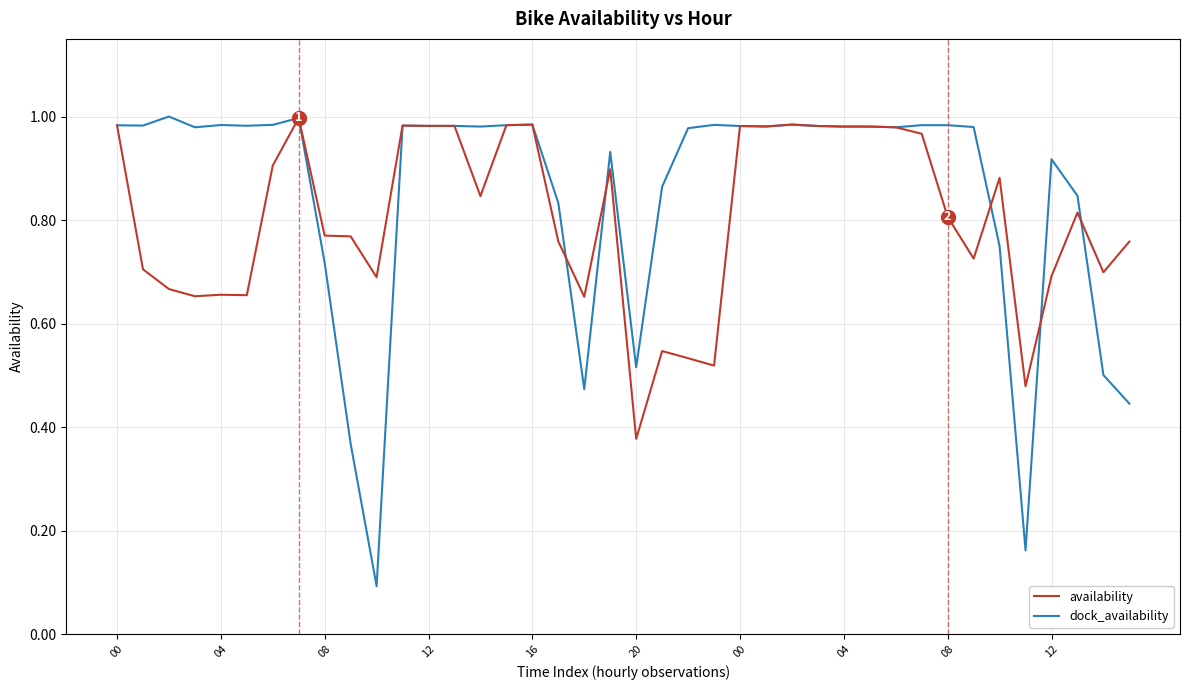

Is this an area chart (filled region under the line)?

No